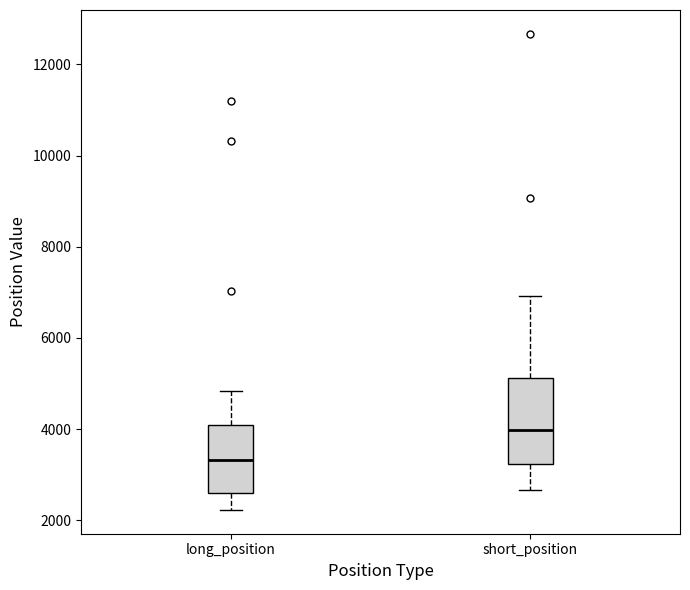

Which box is the tallest, from its lower edge to its upper edge?

short_position